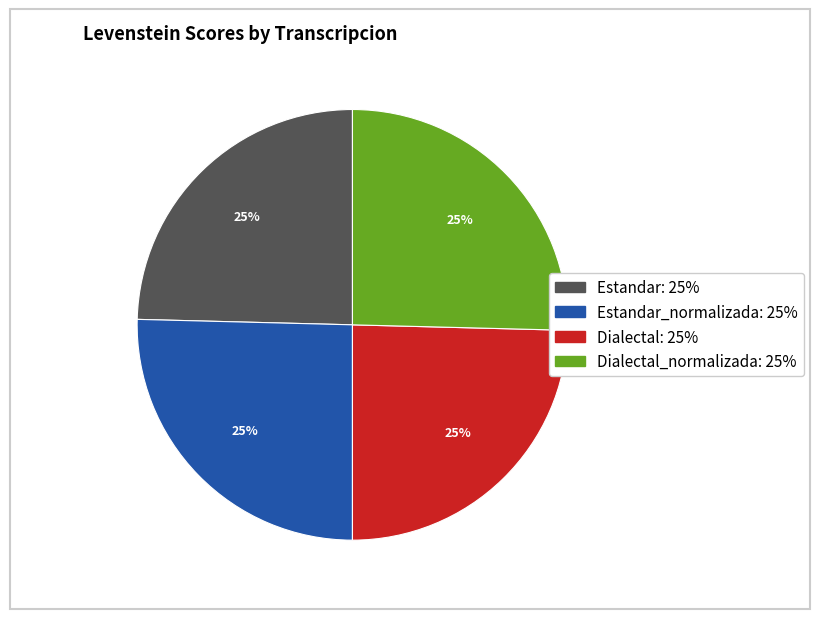

How many segments does this pie chart have?

4